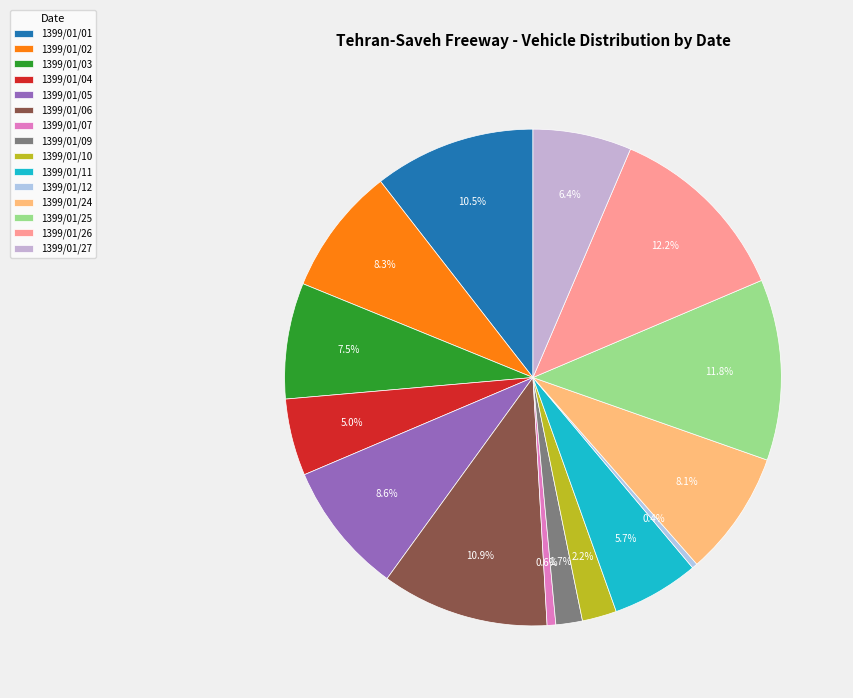

Is there any slice that represents more than half of the pie?

No